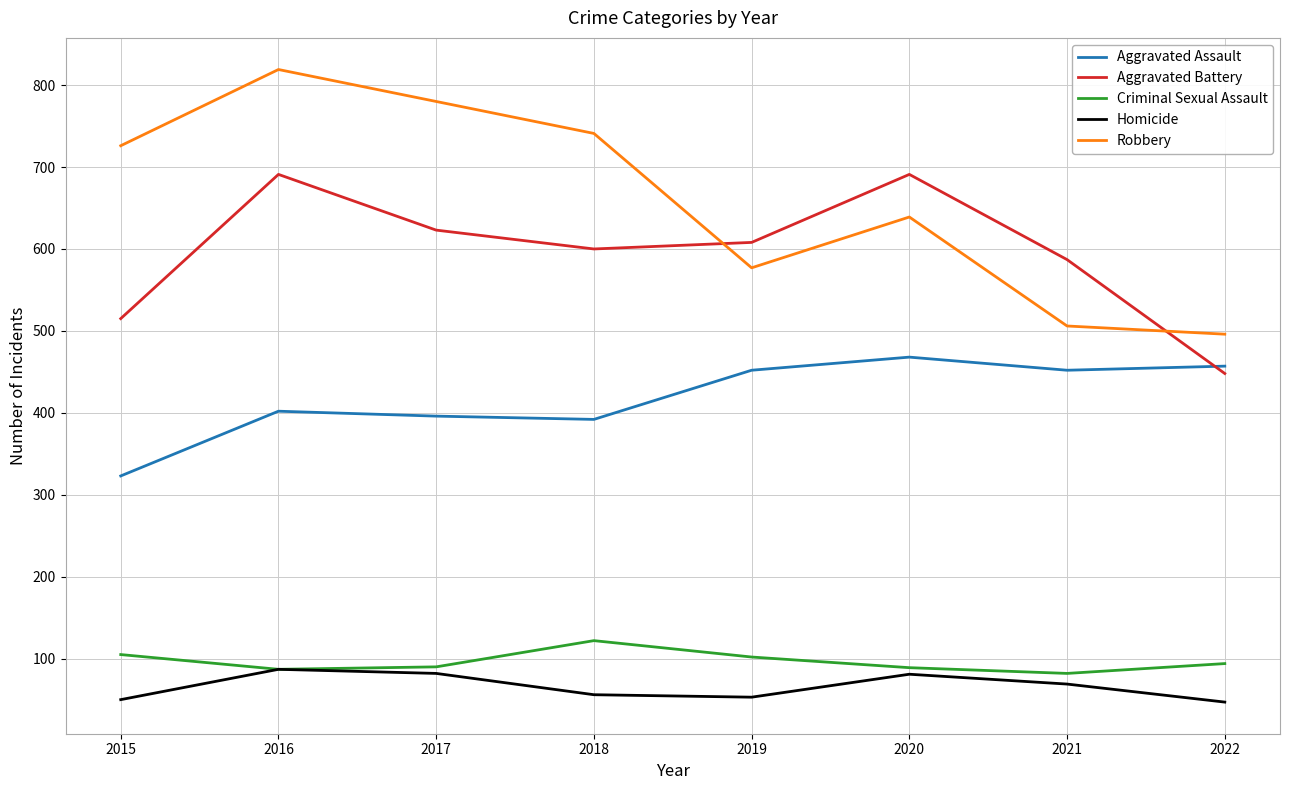

The value of Criminal Sexual Assault at 2022 is 94. True or false?

True